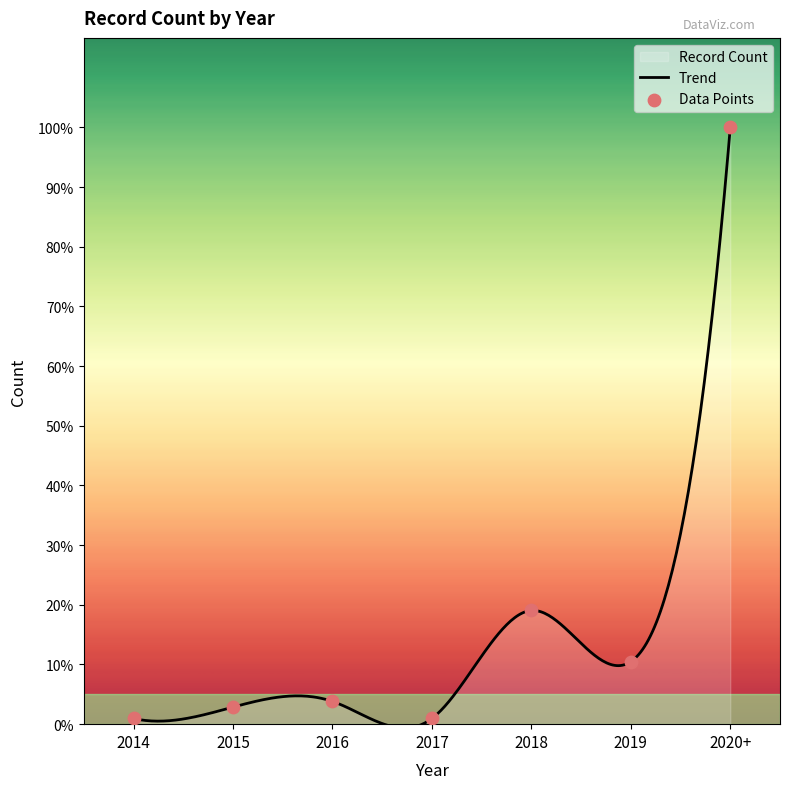

Between 2020+ and 2014, which is larger?

2020+